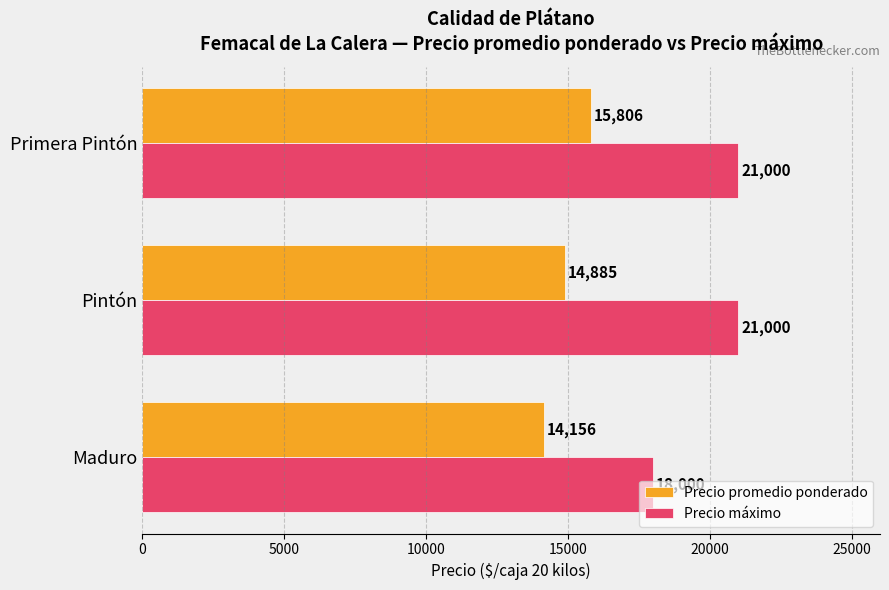

What is the difference between the highest and lowest values at Primera Pintón?

5194